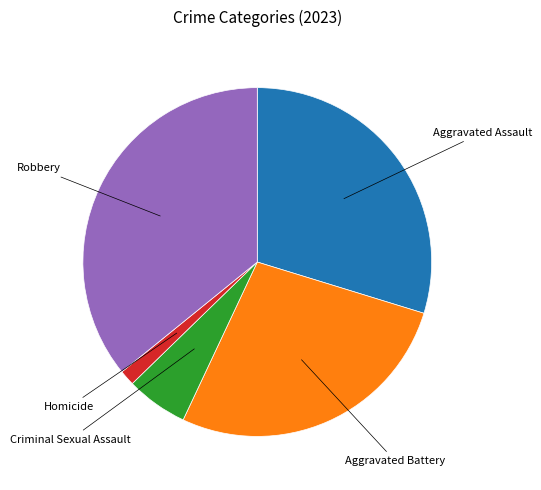

Is there a majority slice in this chart?

No